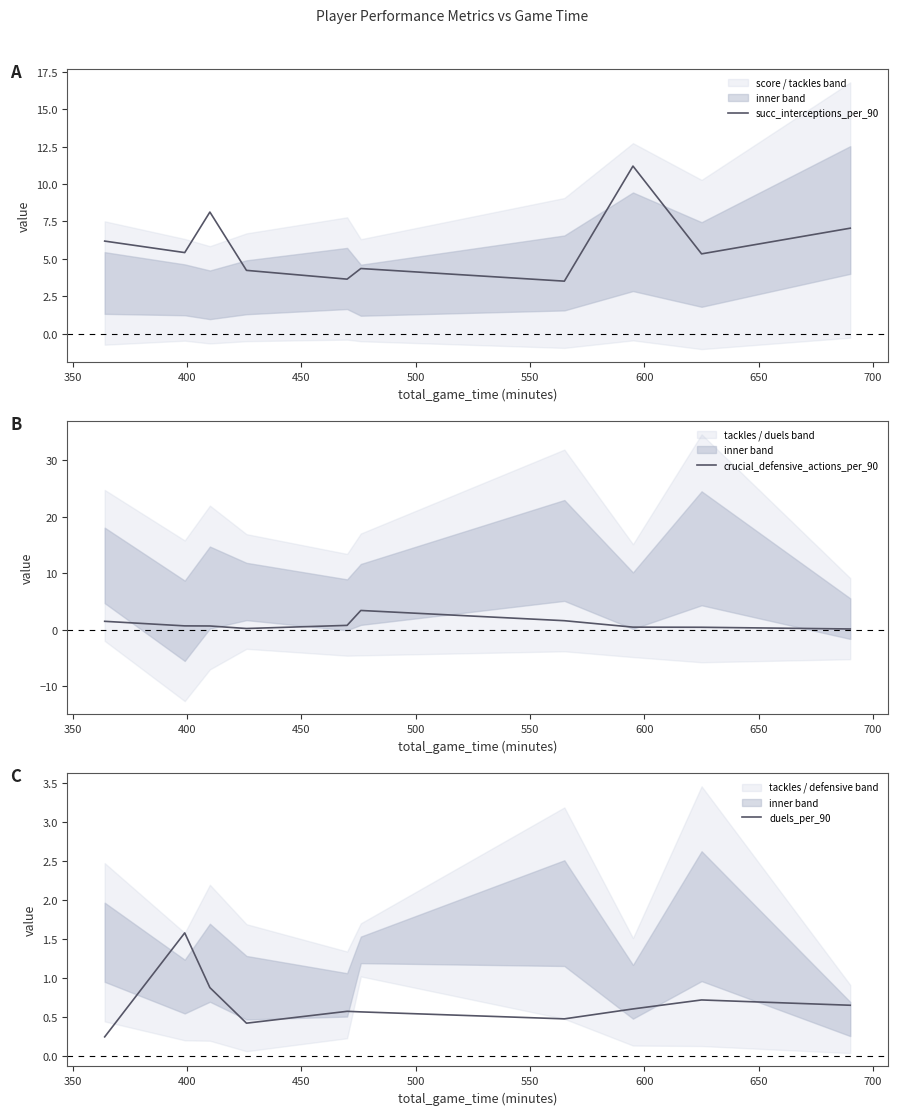

What is the maximum value for crucial_defensive_actions_per_90?

3.4